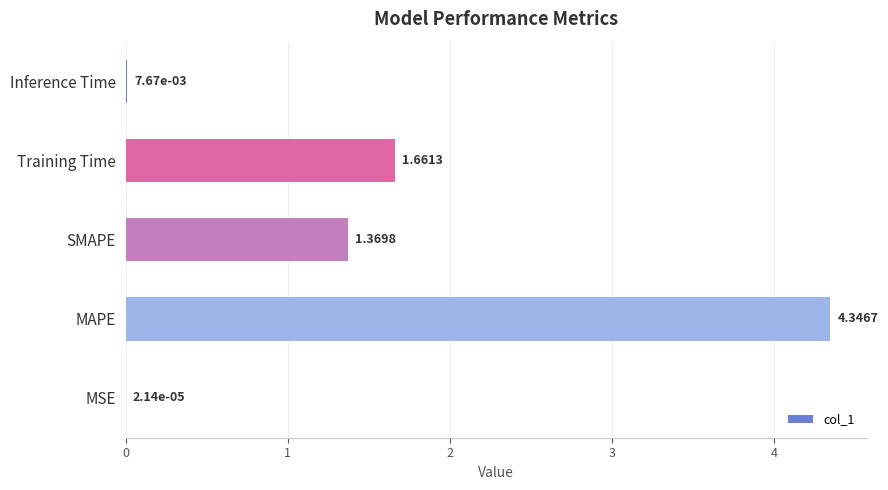

How many values exceed 1?

3